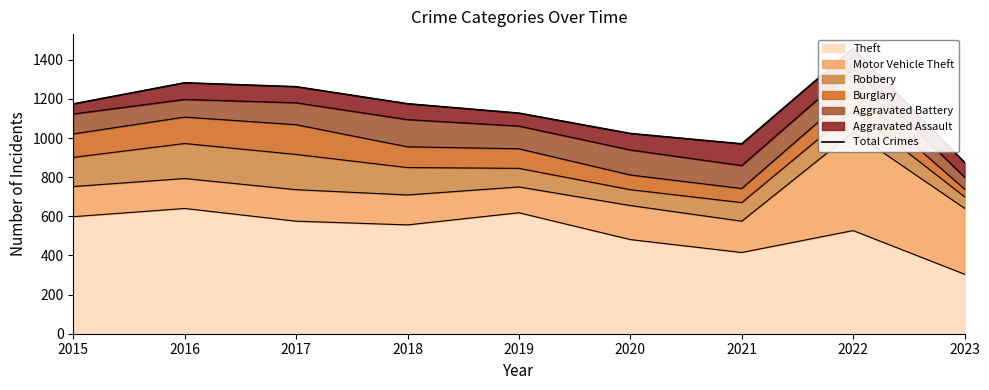

How many data points are above 1174?

4